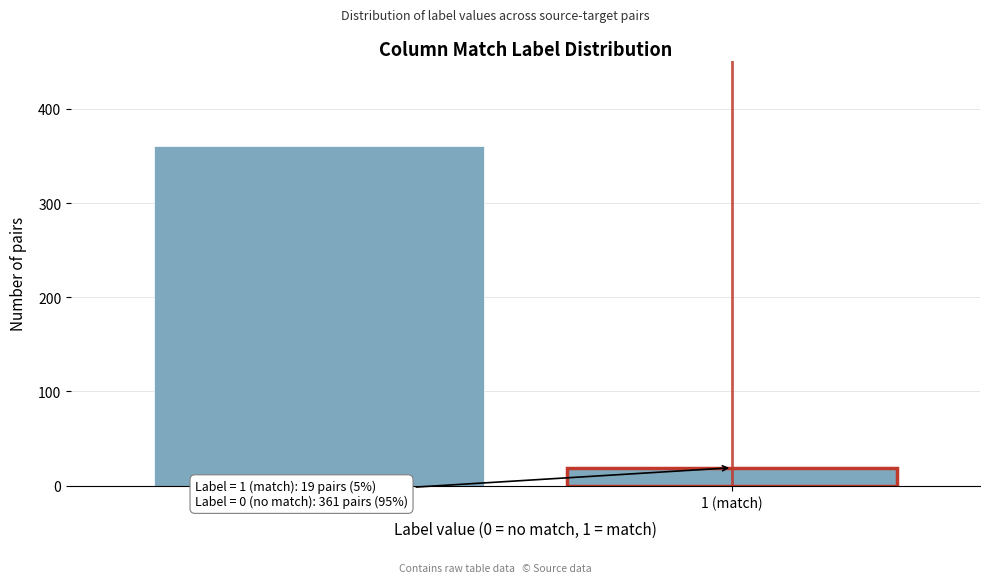

Reading left to right, what are all the values shown in this chart?

361	19